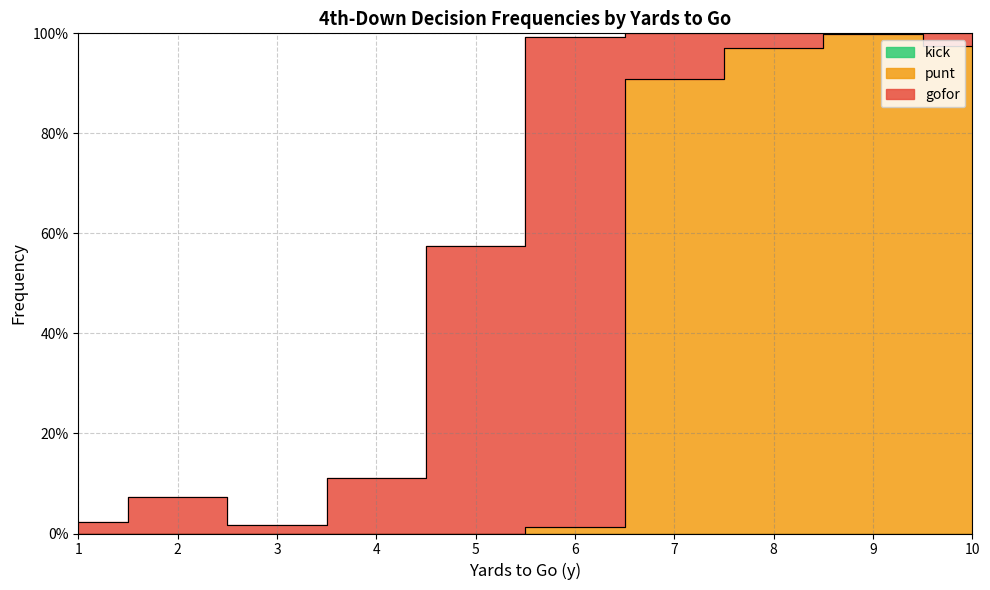

Which category has the lowest value across all series?

1